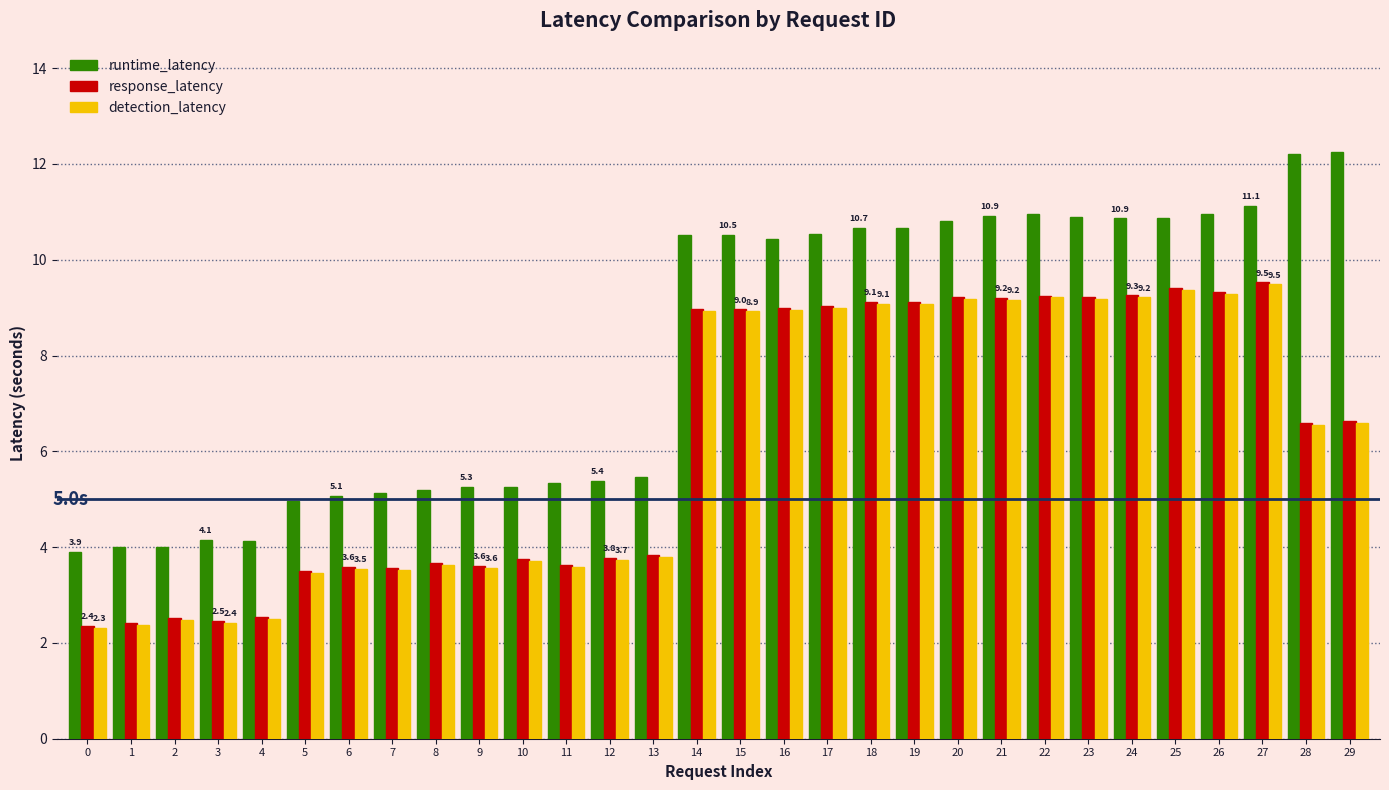

What is the difference between the maximum and minimum values in the runtime_latency series?

8.3